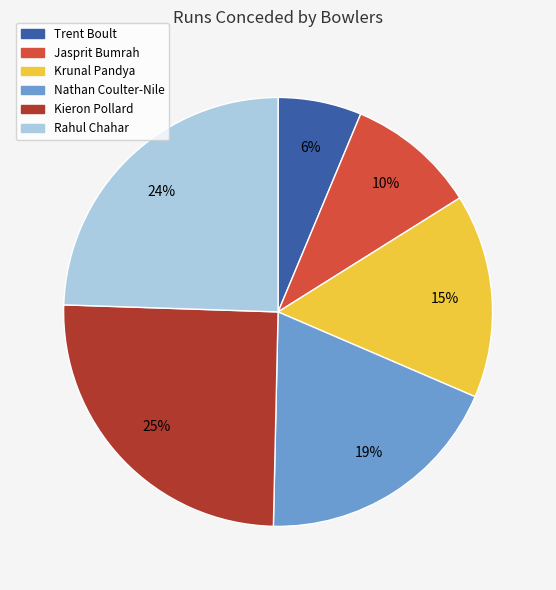

Is it true that Jasprit Bumrah is 10% of the pie?

True